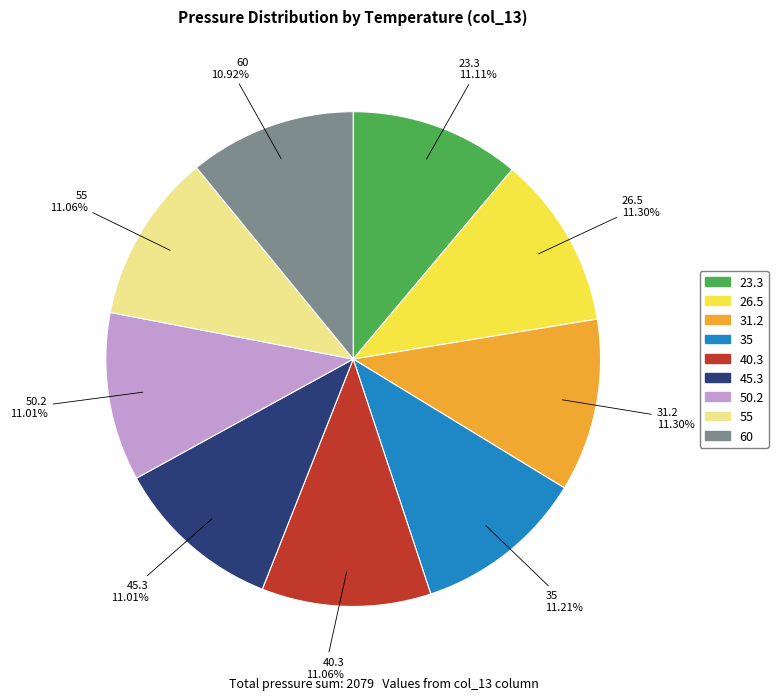

Does 35 account for over 50% of the chart?

No